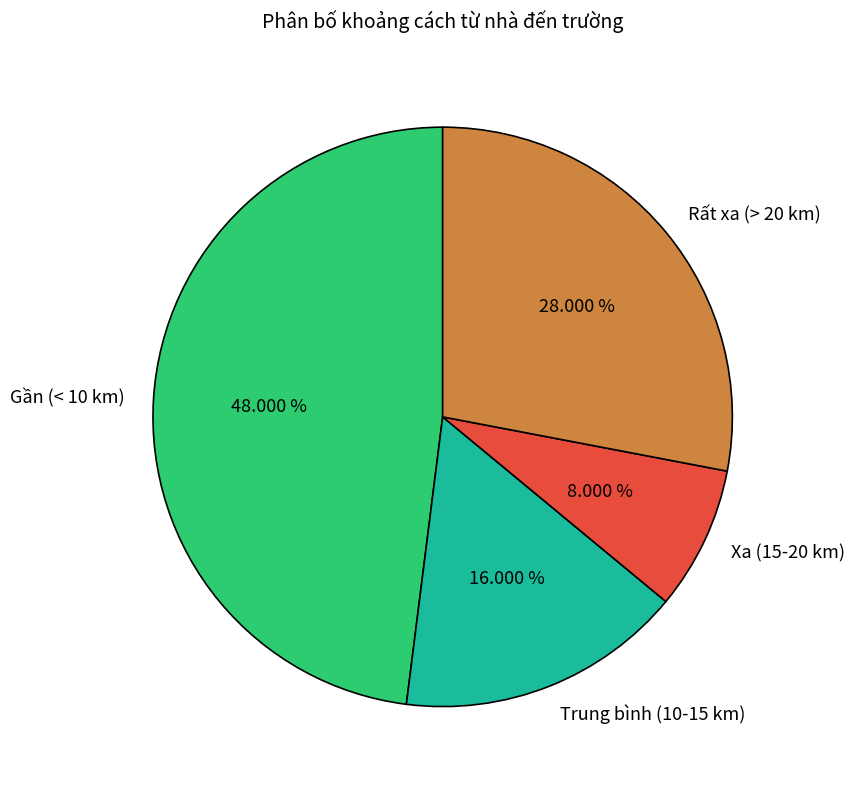

How many slices are in this pie chart?

4